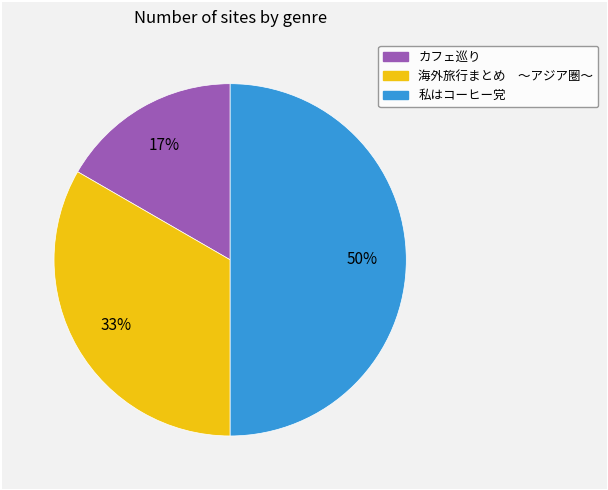

Which category has the smallest portion of the pie?

カフェ巡り